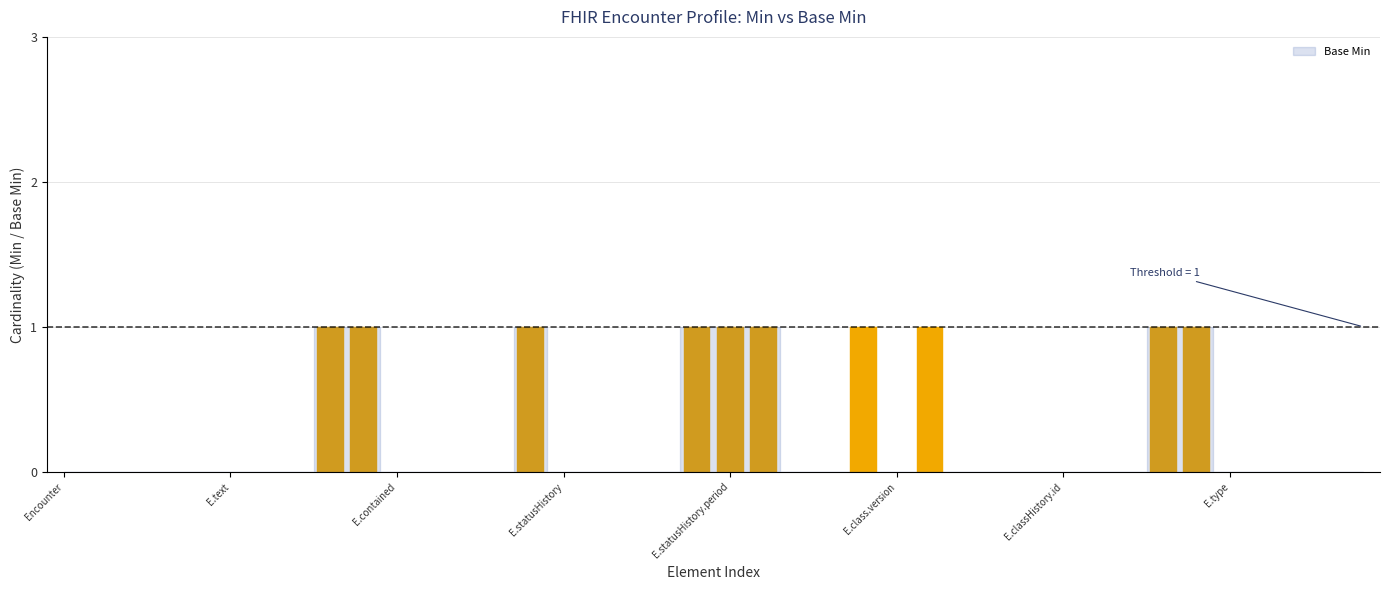

True or false: Min has a value of 0 at Encounter.

True